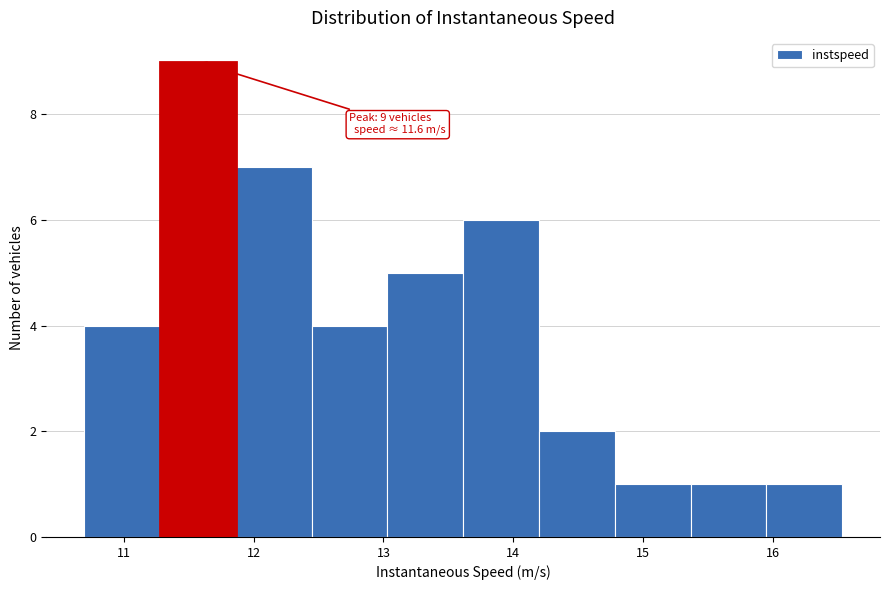

Over which range of the x-axis is the bar tallest?

11.3 to 11.9